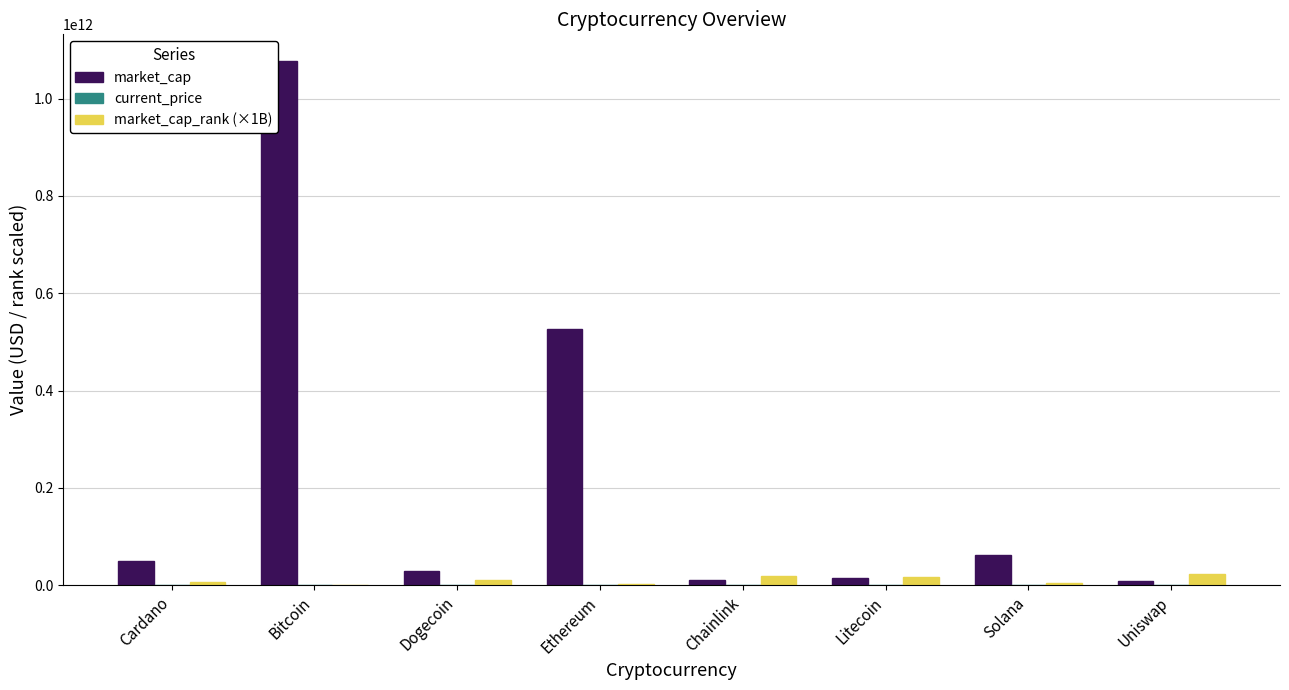

Does the chart contain stacked bars?

No